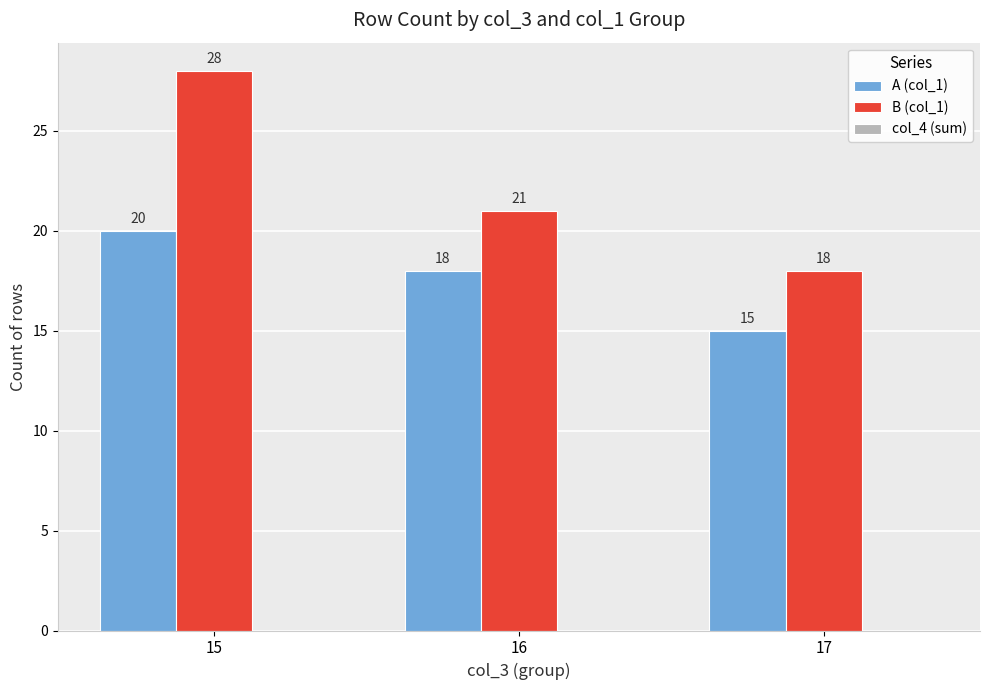

Between 15 and 16, which series saw the biggest shift?

B (col_1)